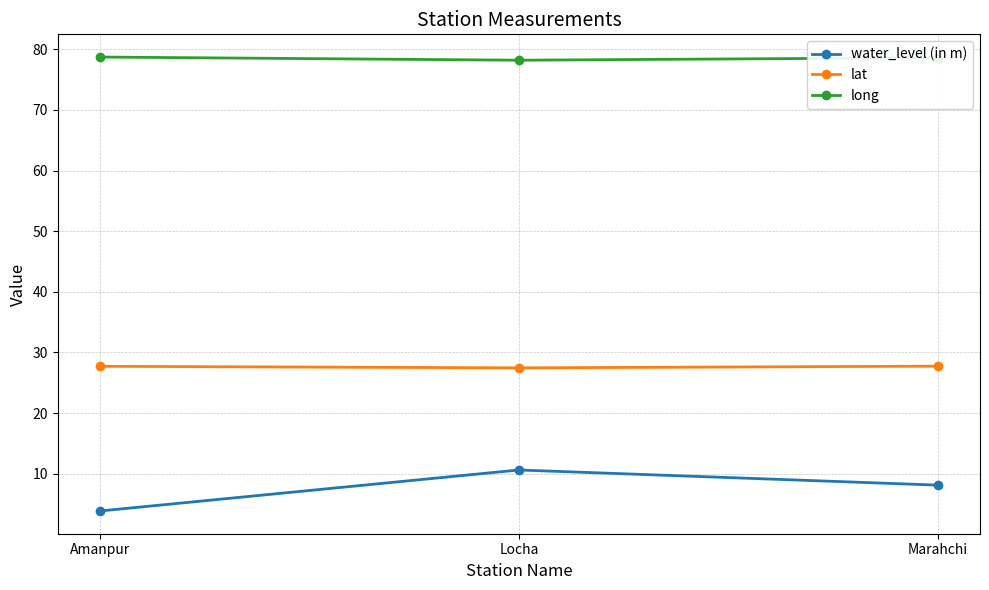

True or false: water_level (in m) has a value of 3.8 at Amanpur.

True